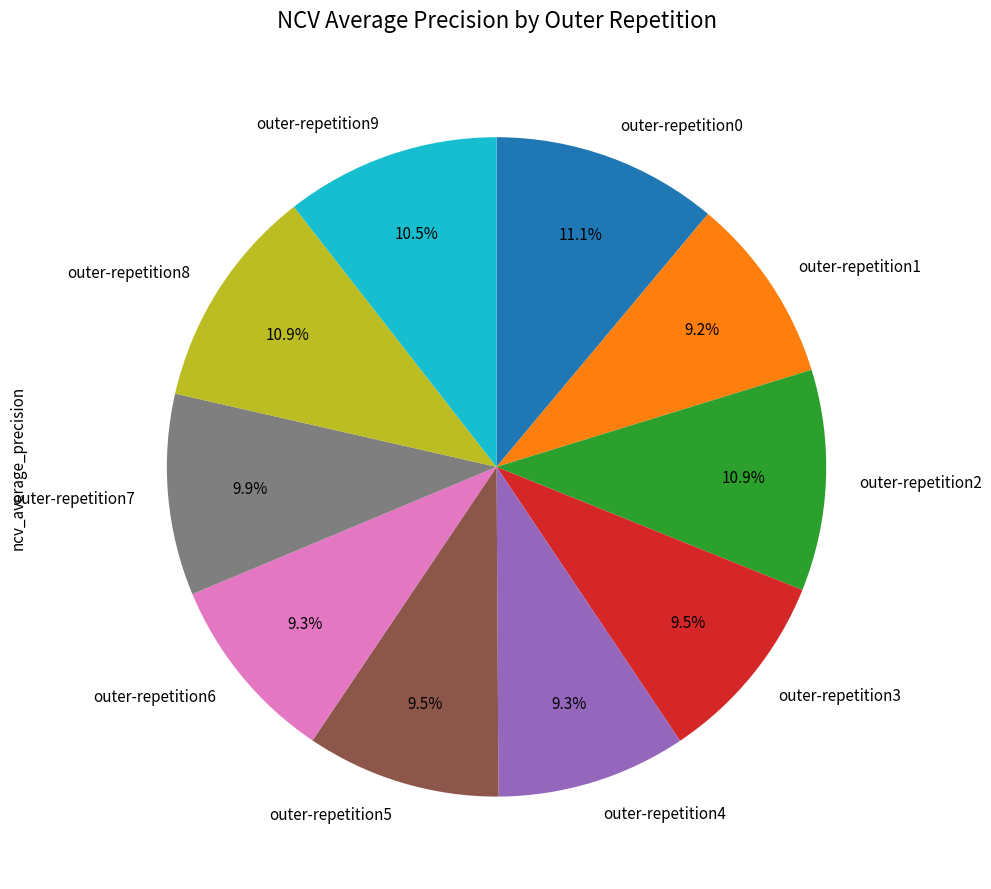

True or false: outer-repetition7 accounts for 19% of the total.

False